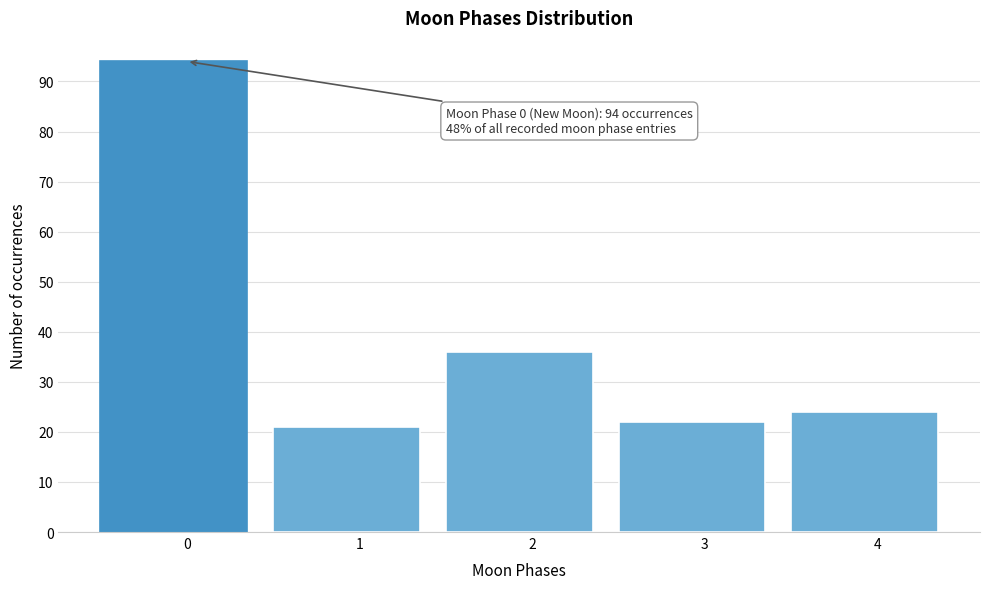

Reading left to right, extract all data points from this chart.

94	21	36	22	24